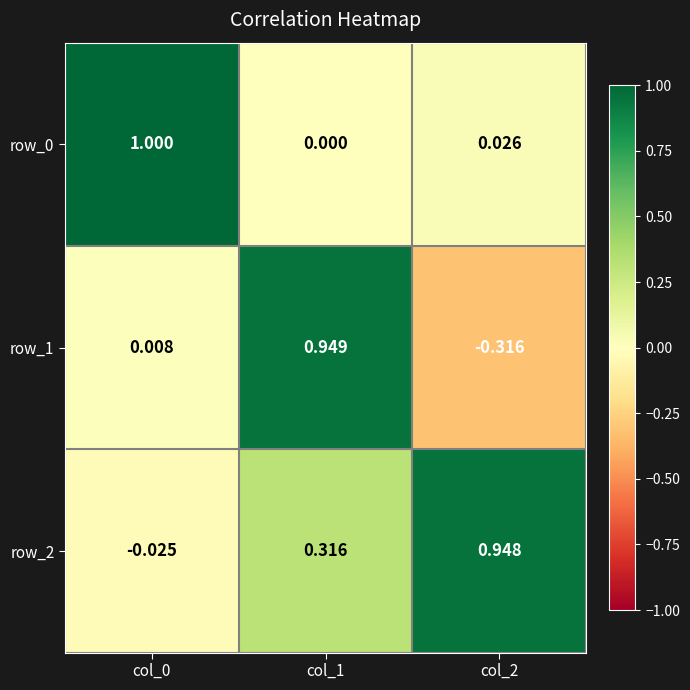

Between col_1 and col_0, which is larger?

col_0